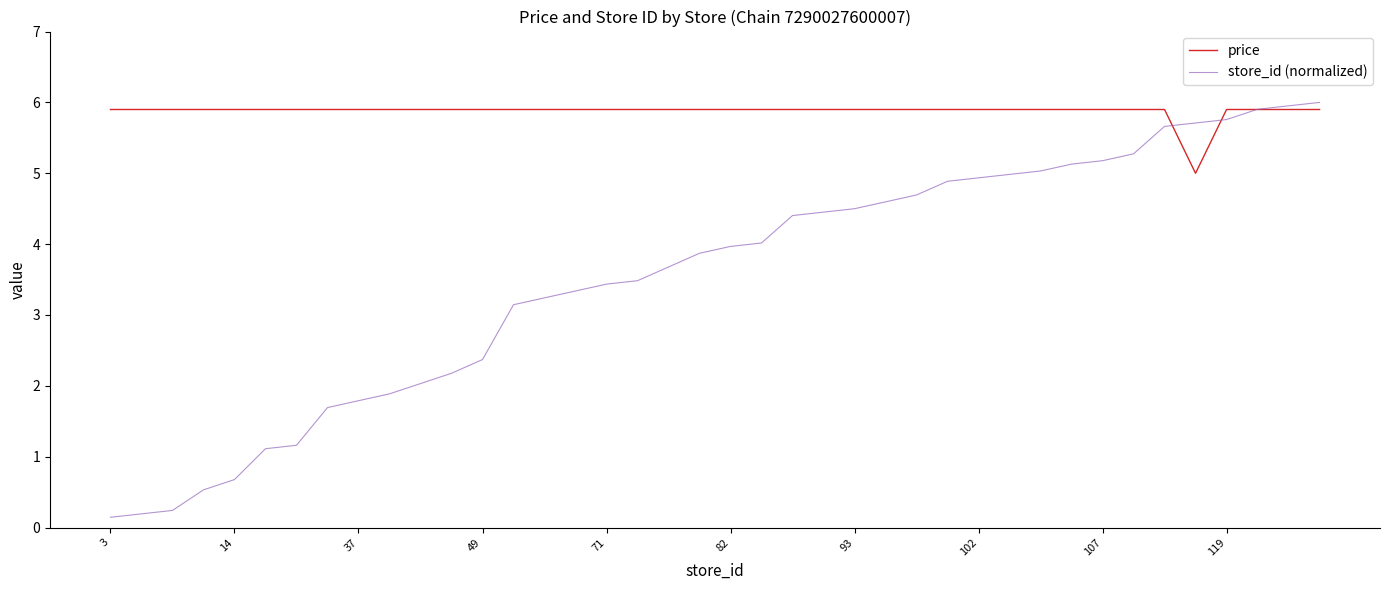

What is the highest value of the price series?

5.9